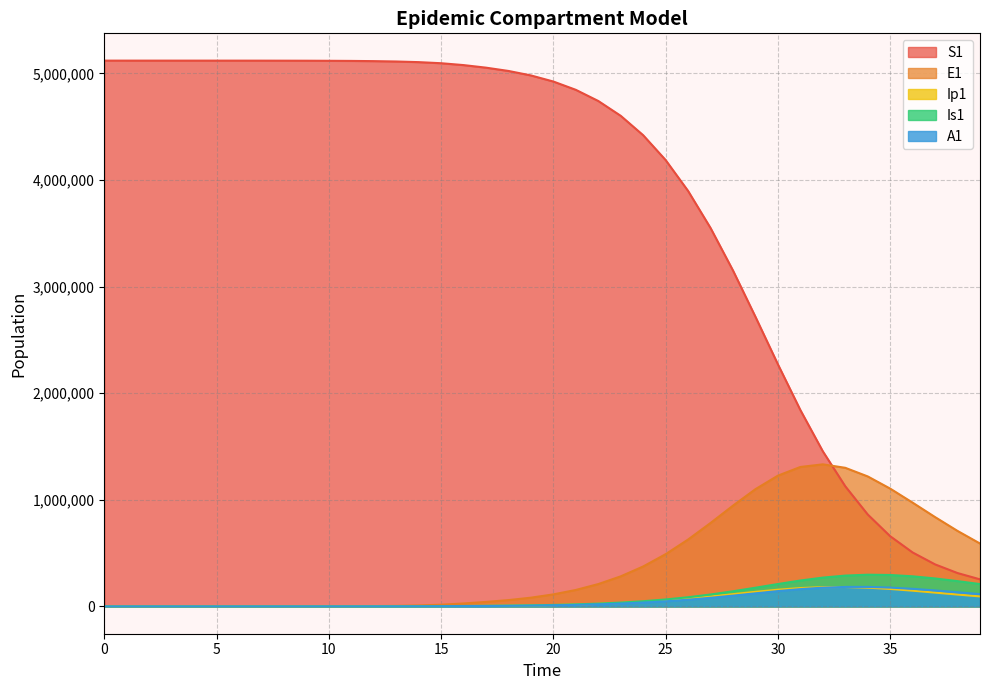

Reading right to left, transcribe all the data shown in this chart.

S1: 254058.7	313038.1	394324.4	506186.8	658688.7	862604.2	1126983.0	1455442.3	1842374.6	2271263.4	2716926.9	3151332.3	3550279.8	3897896.4	4187645.4	4420610.8	4602673.3	4741876.2	4846564.3	4924336.3	4981611.9	5023591.5	5054471.4	5078580.9	5096131.3	5106349.2	5112288.3	5115737.1	5117738.6	5118899.8	5119573.4	5119964.0	5120190.6	5120322.0	5120398.2	5120442.4	5120468.1	5120483.3	5120492.7	5120500.0
E1: 590158.9	708251.8	837989.4	973575.0	1105313.6	1219602.2	1300463.2	1333038.3	1308324.9	1227037.1	1100190.6	945719.0	782941.7	627748.3	490270.4	374994.1	282222.9	209808.6	154543.3	113050.2	82242.0	59466.7	42403.7	27892.4	16223.7	9424.7	5471.0	3174.6	1841.6	1068.2	619.5	359.3	208.4	120.8	70.1	40.6	23.4	13.2	6.4	0.0
Ip1: 94019.9	111388.7	129697.4	147767.8	163918.4	176114.1	182346.5	181194.9	172361.0	156885.9	136882.7	114901.7	93253.3	73577.4	56742.9	42981.9	32111.9	23741.6	17415.1	12695.3	9199.2	6604.4	4646.0	3409.7	1981.7	1150.7	667.8	387.4	224.7	130.3	75.6	43.8	25.4	14.7	8.5	4.9	2.7	1.4	0.5	0.0
Is1: 209716.3	237300.5	262425.4	282544.6	295019.4	297659.3	289341.4	270475.5	243064.3	210259.4	175574.9	142094.5	111972.7	86323.1	65395.7	48872.6	36147.9	26530.0	19362.8	14083.7	10247.6	7541.1	5815.0	4453.1	2585.8	1500.7	870.7	505.2	293.1	170.1	98.8	57.5	33.6	19.8	11.9	7.5	5.1	4.1	4.1	5.0
A1: 115523.3	132965.6	149970.8	165119.8	176735.0	183136.7	183030.2	175920.4	162373.1	143957.3	122850.3	101275.5	81023.8	63220.9	48344.8	36388.6	27058.5	19937.0	14590.2	10625.0	7713.8	5602.3	4119.3	3087.9	1793.8	1041.3	604.2	350.5	203.2	117.8	68.3	39.5	22.8	13.1	7.4	4.1	2.1	1.0	0.3	0.0